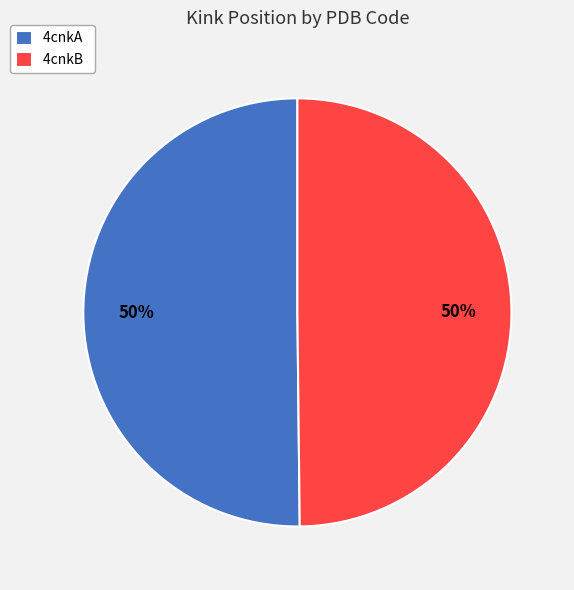

True or false: 4cnkB accounts for 50% of the total.

True